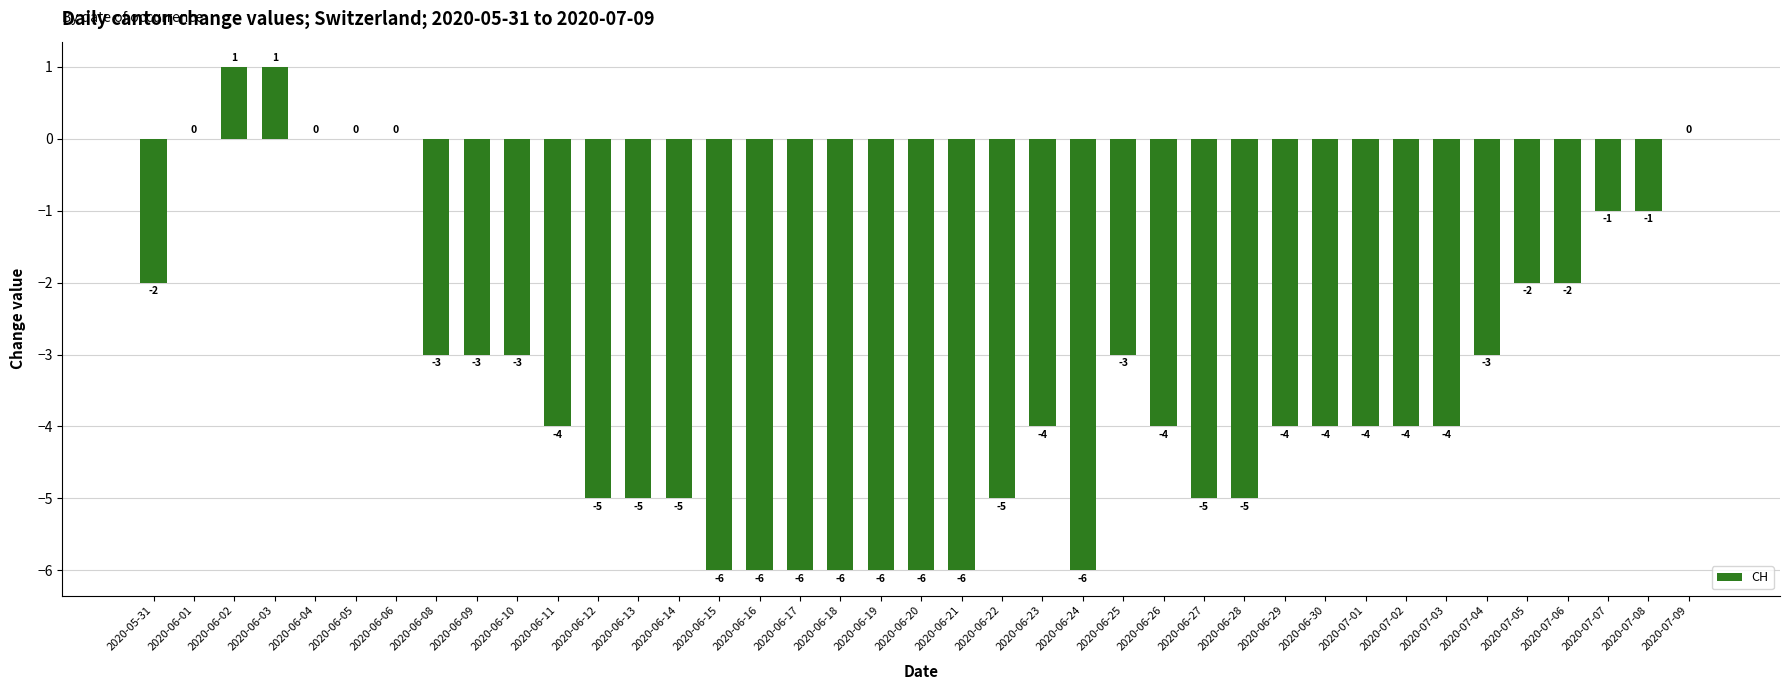

What is the sum of all values?

-131